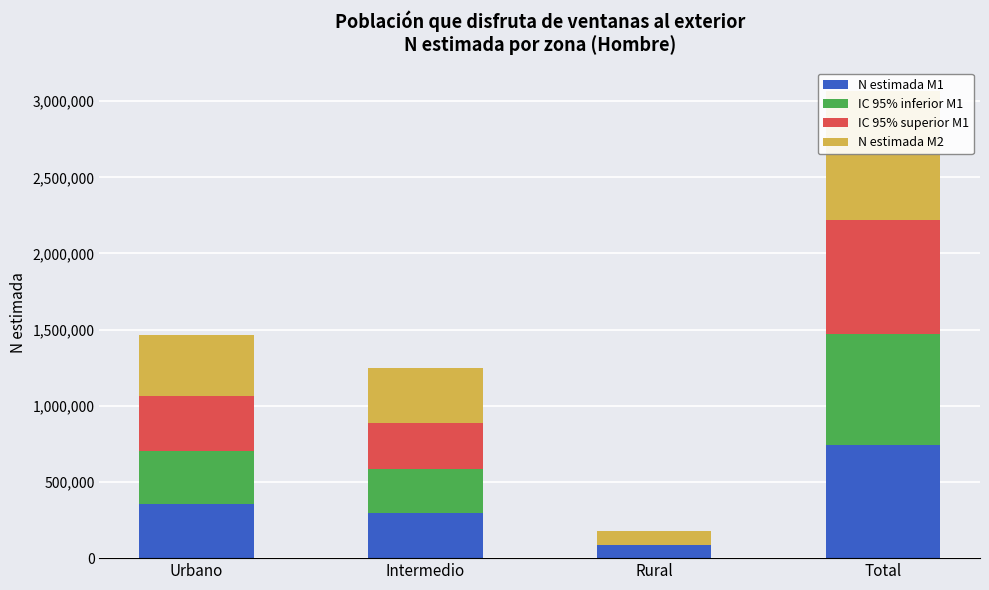

Reading right to left, what are all the values shown in this chart?

N estimada M1: 741189	84826	297870	358493
IC 95% inferior M1: 727316	0	286334	344904
IC 95% superior M1: 750175	0	302779	363830
N estimada M2: 848903	91248	360482	397174